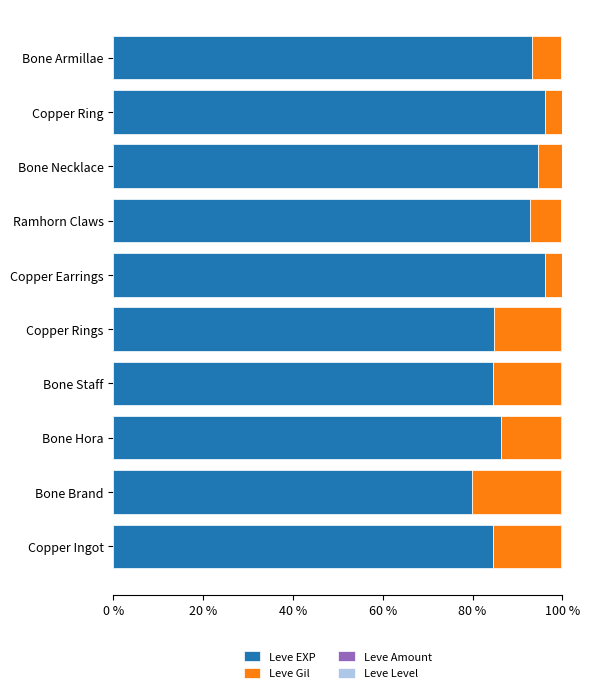

What is the maximum value for Leve EXP?

96.1